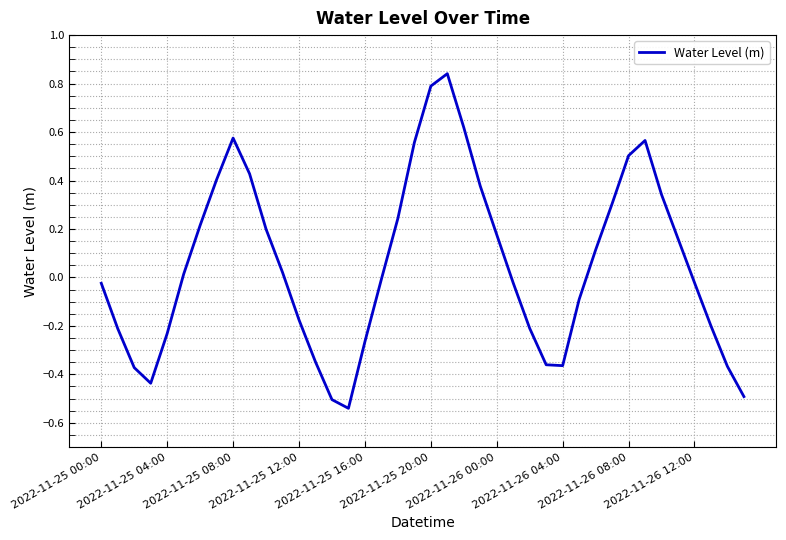

What is the average value?

0.1